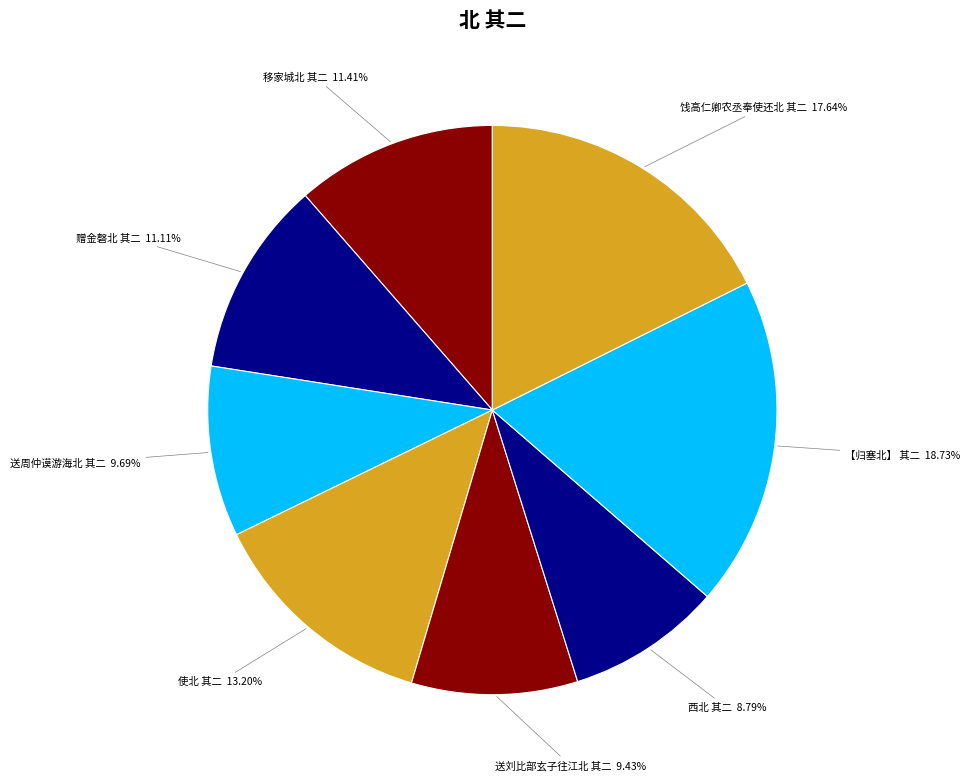

Approximately how many times larger is the value at 送刘比部玄子往江北 其二 compared to 赠金磬北 其二?

0.8